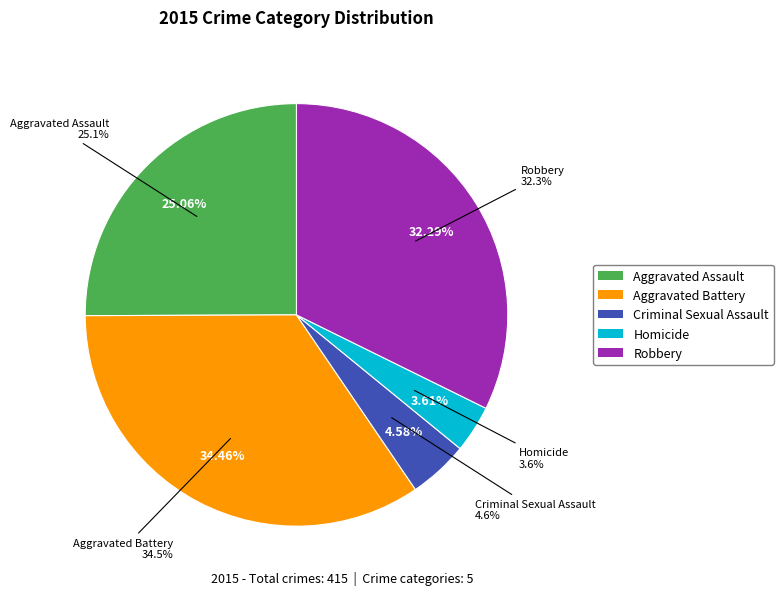

Which category has the smallest portion of the pie?

Homicide